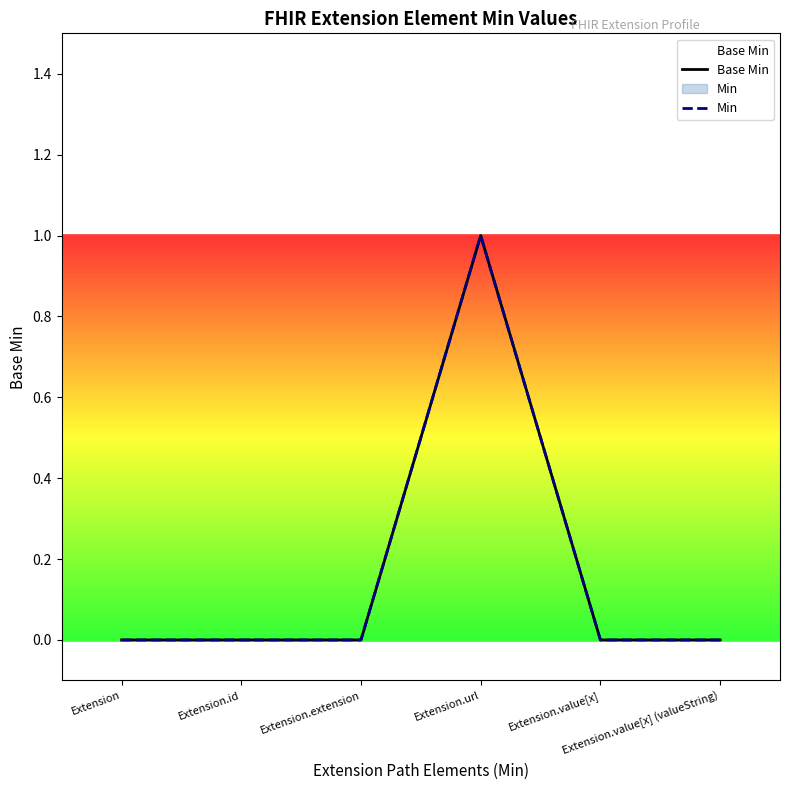

Which series has the largest total across all categories?

Base Min